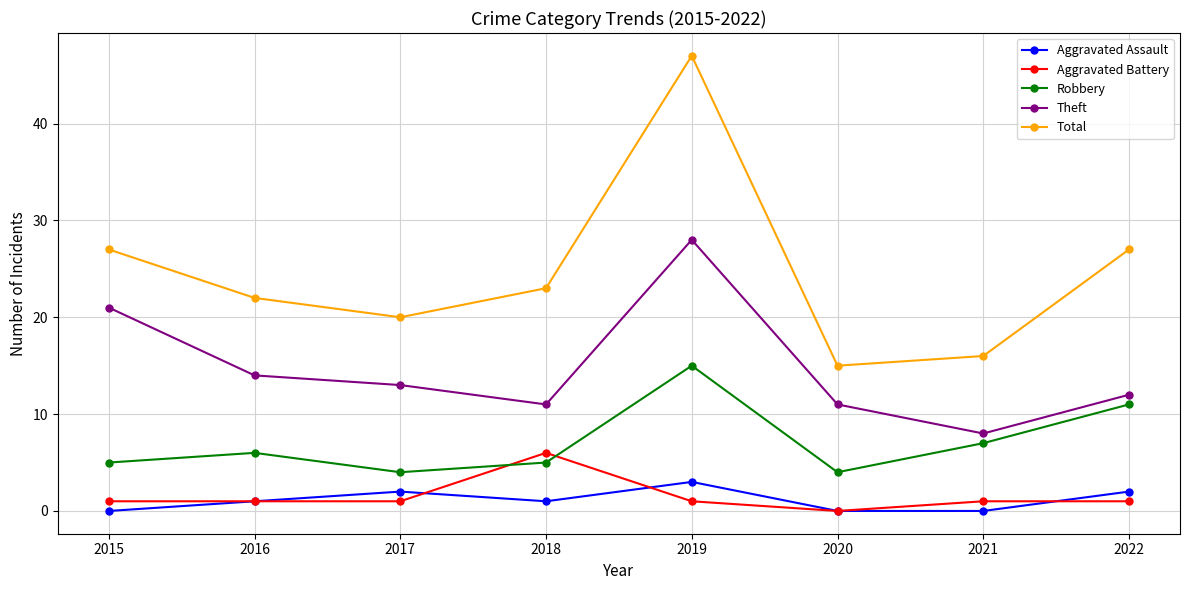

In Aggravated Assault, how many points are higher than both neighbors (excluding endpoints)?

2